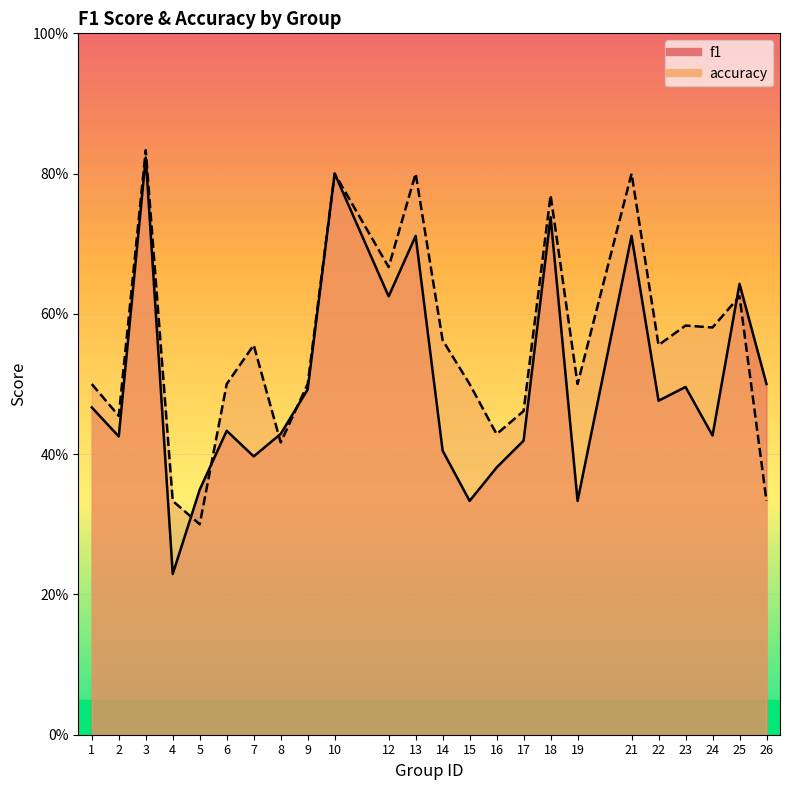

Which series has the largest range (max minus min)?

f1